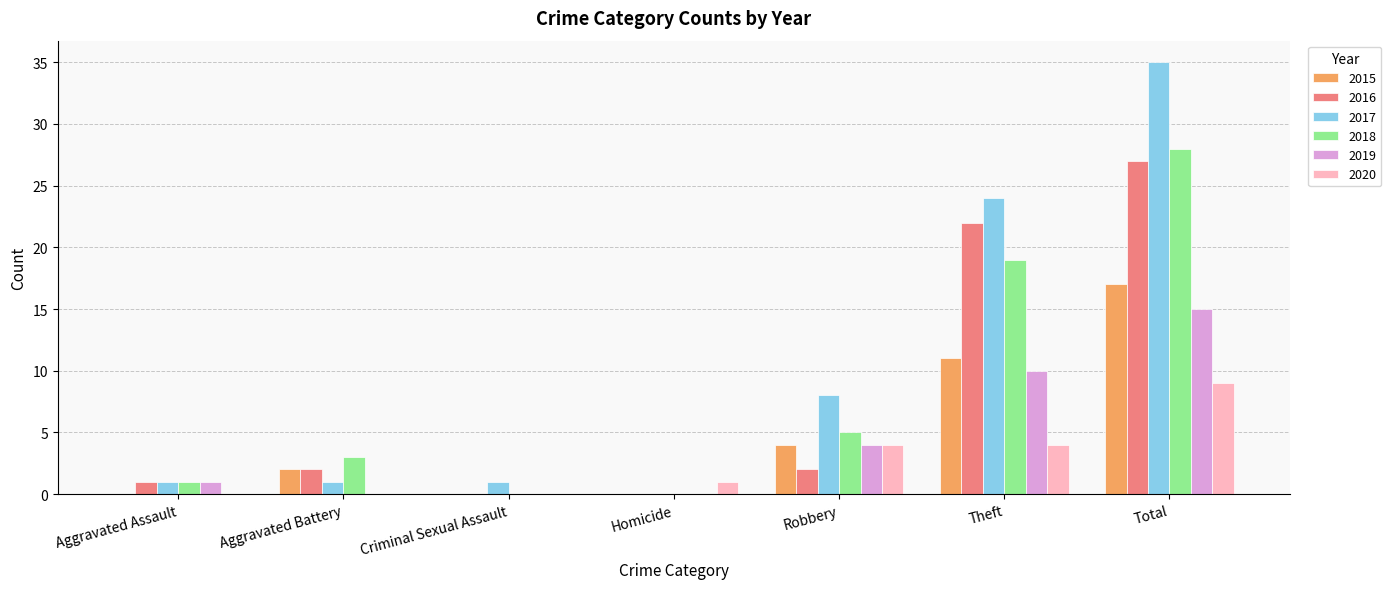

What is the greatest value displayed?

35